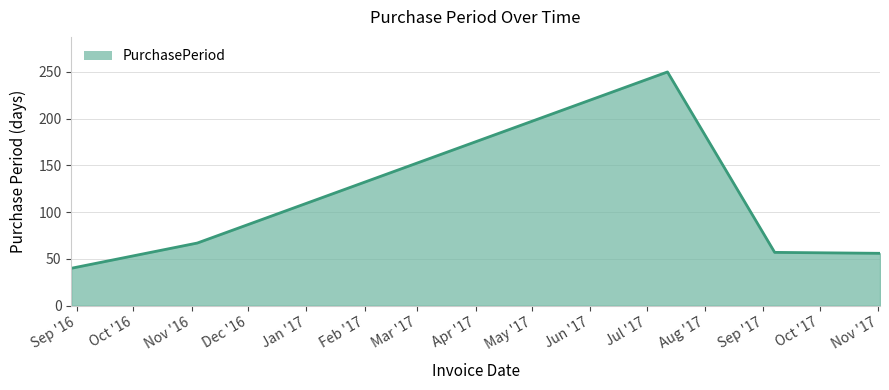

What is the minimum value shown in the chart?

40